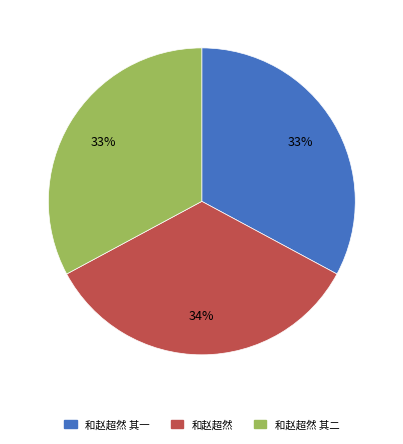

To the nearest percent, what is the difference between the largest and smallest slice percentages?

1%